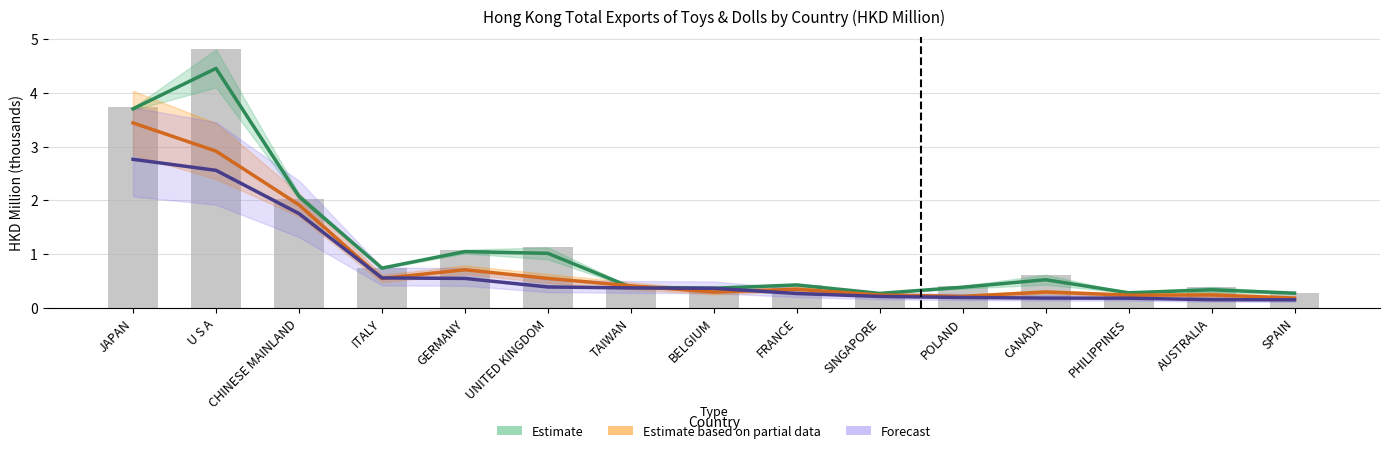

Rank the categories by 201712 value from lowest to highest.

SINGAPORE, SPAIN, PHILIPPINES, AUSTRALIA, BELGIUM, POLAND, TAIWAN, FRANCE, CANADA, ITALY, UNITED KINGDOM, GERMANY, CHINESE MAINLAND, JAPAN, U S A